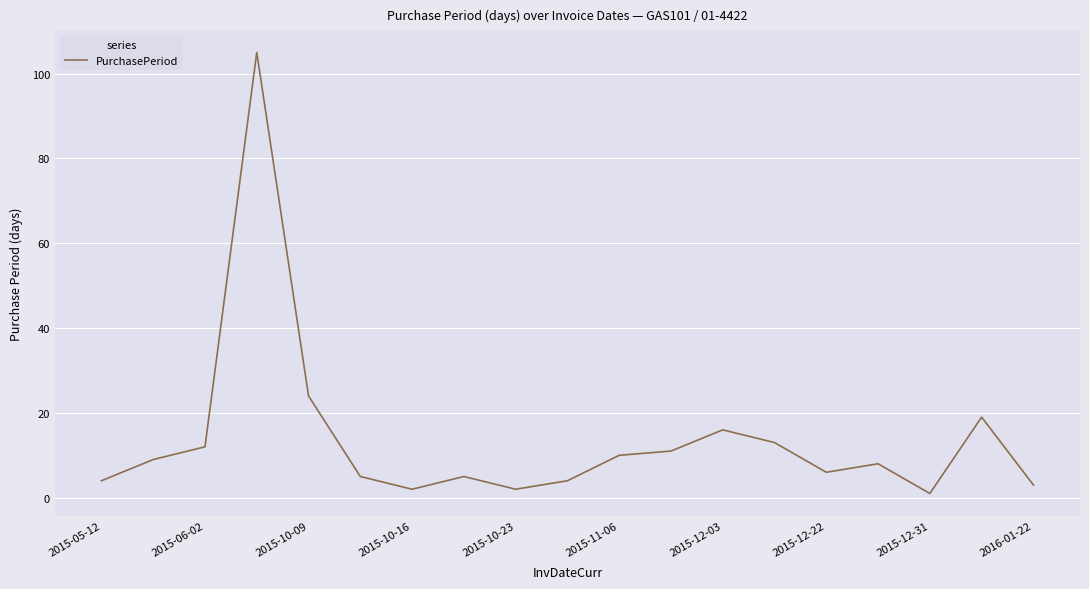

What is the greatest value displayed?

105